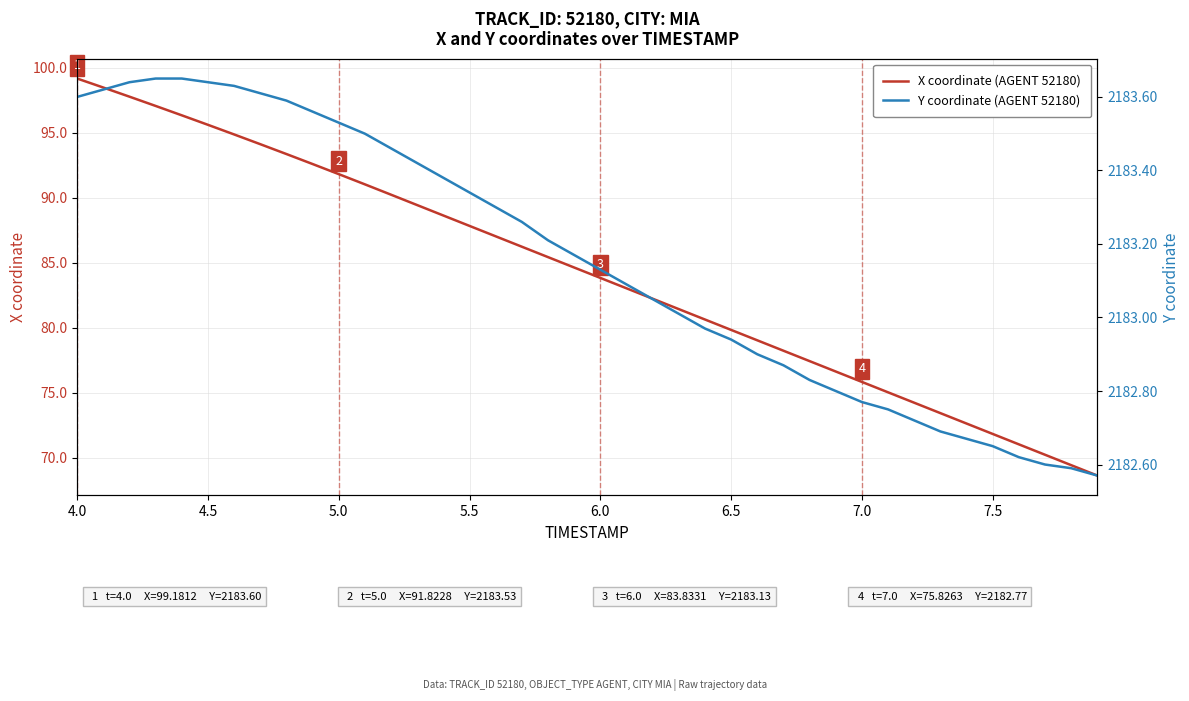

At which label does X coordinate (AGENT 52180) reach its peak?

4.0